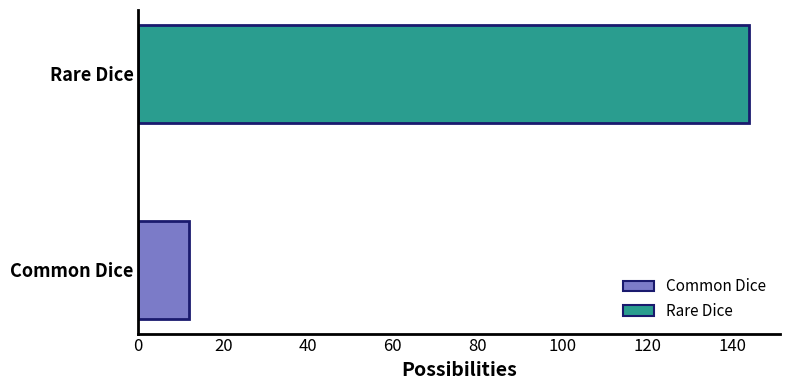

The value at Rare Dice is 100. True or false?

False